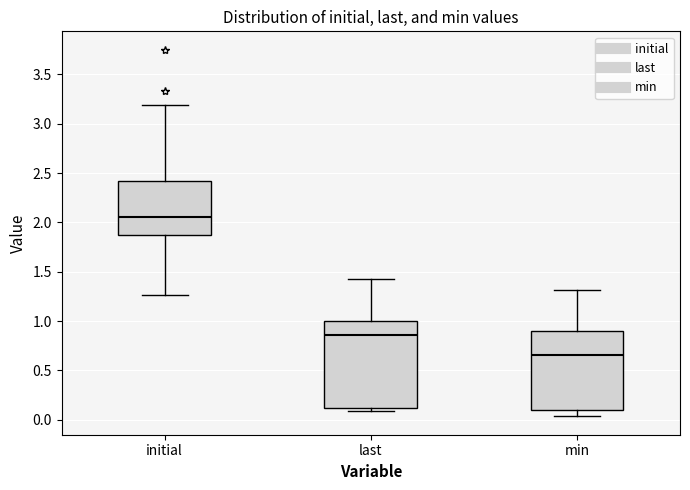

Which box has the lowest median line?

min